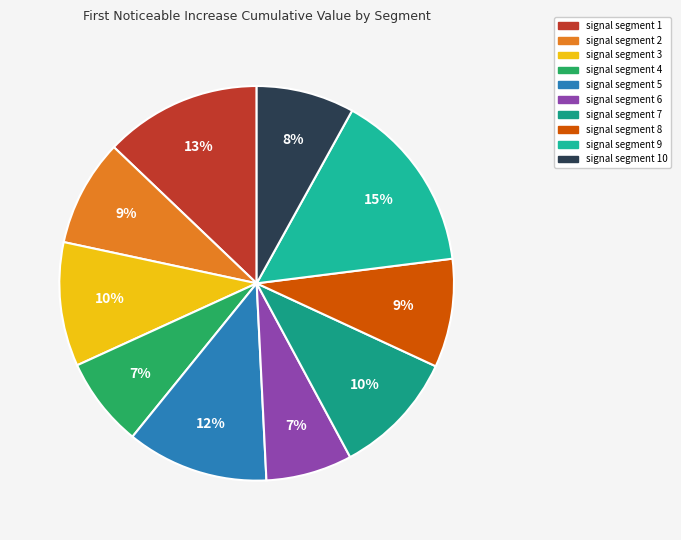

The signal segment 9 slice represents 23% of the pie. True or false?

False